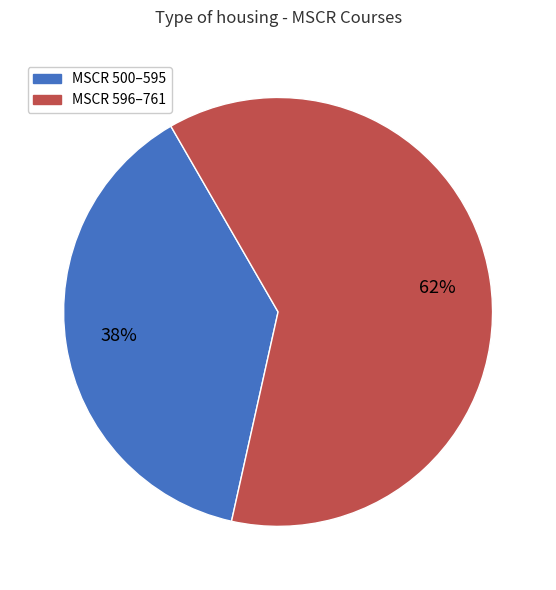

To the nearest percent, what is the average slice percentage?

50%